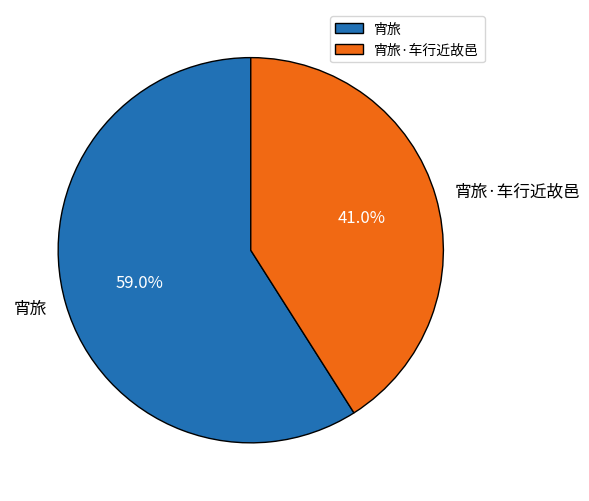

How many slices are in this pie chart?

2